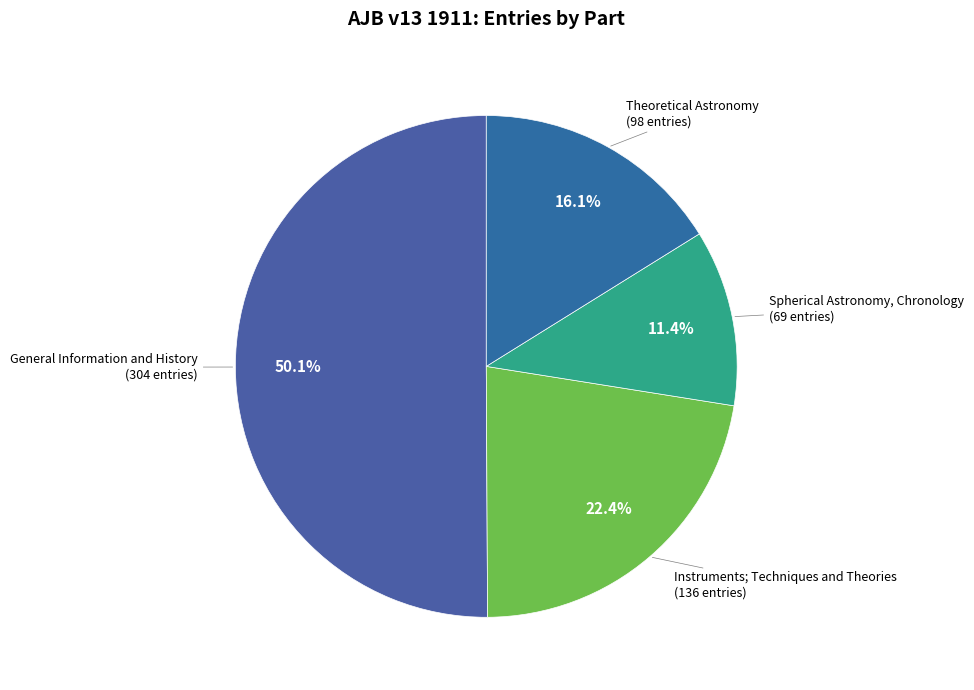

Which slice is the largest?

General Information and History